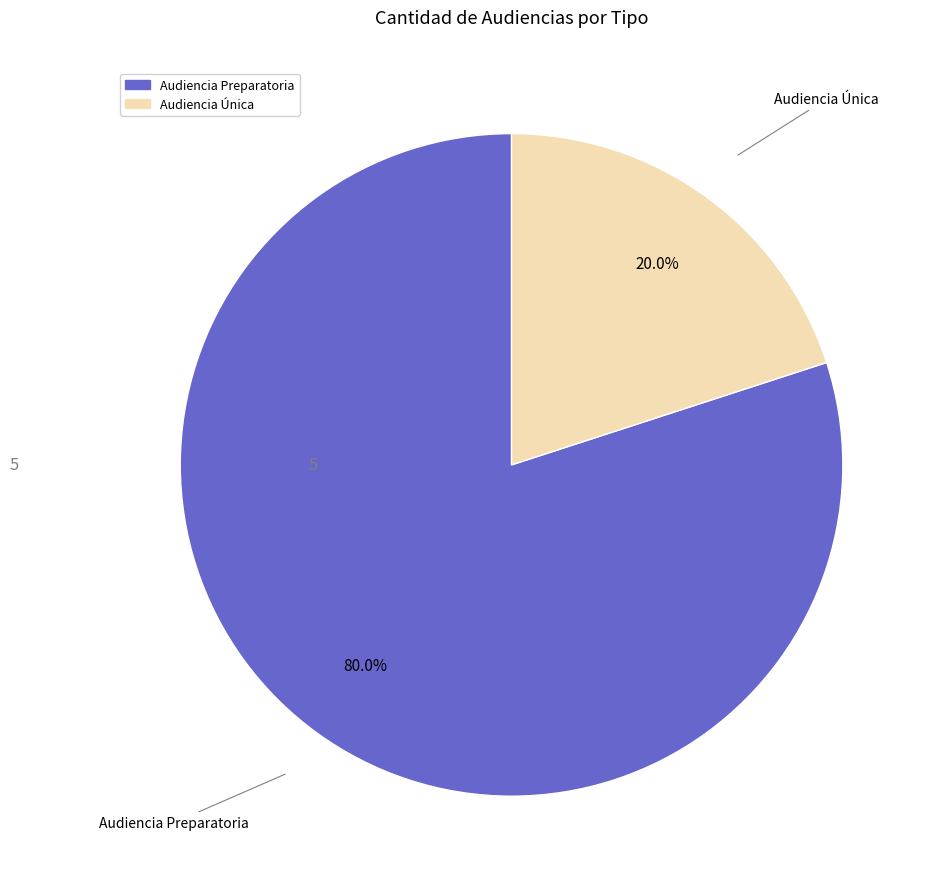

What is the largest slice in the pie chart?

Audiencia Preparatoria